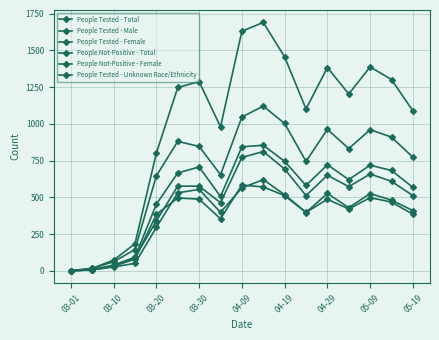

How many lines are shown in the chart?

6